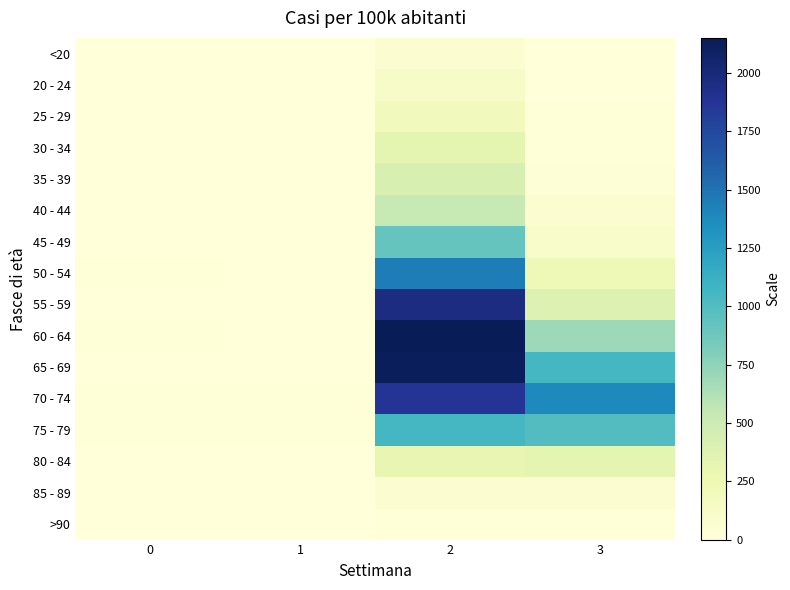

What is the difference between the highest and lowest values at 1?

14